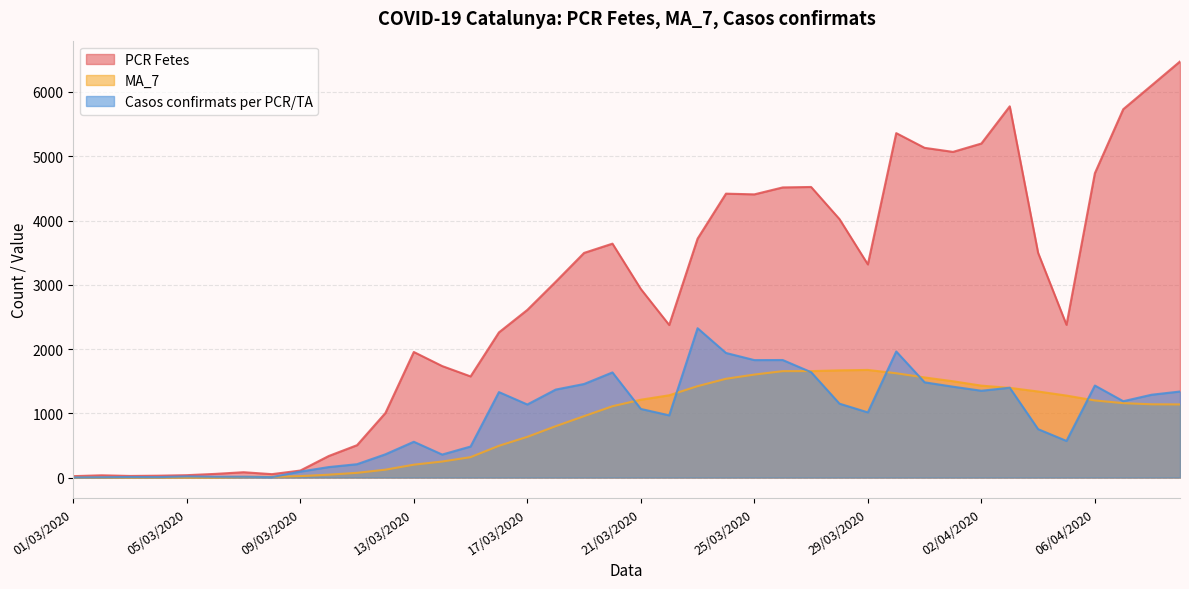

True or false: Casos confirmats per PCR/TA and PCR Fetes cross at least once.

False